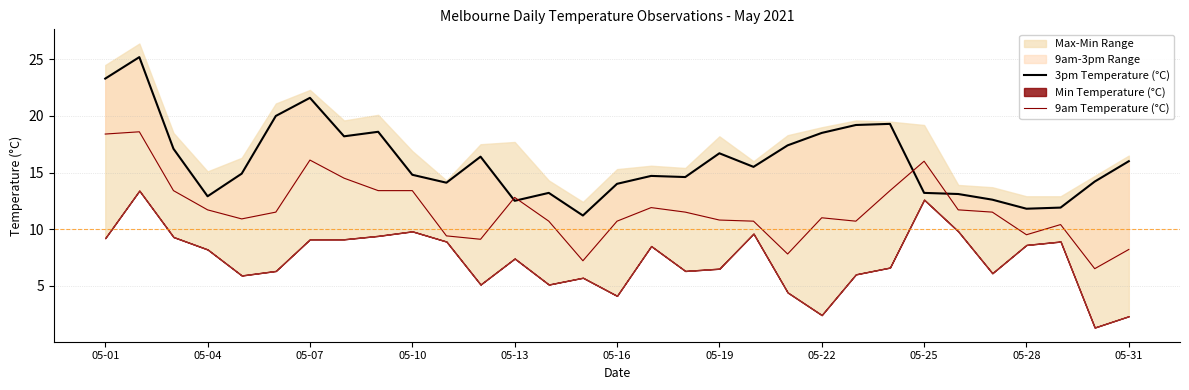

In 3pm Temperature (°C), how many points are higher than both neighbors (excluding endpoints)?

8